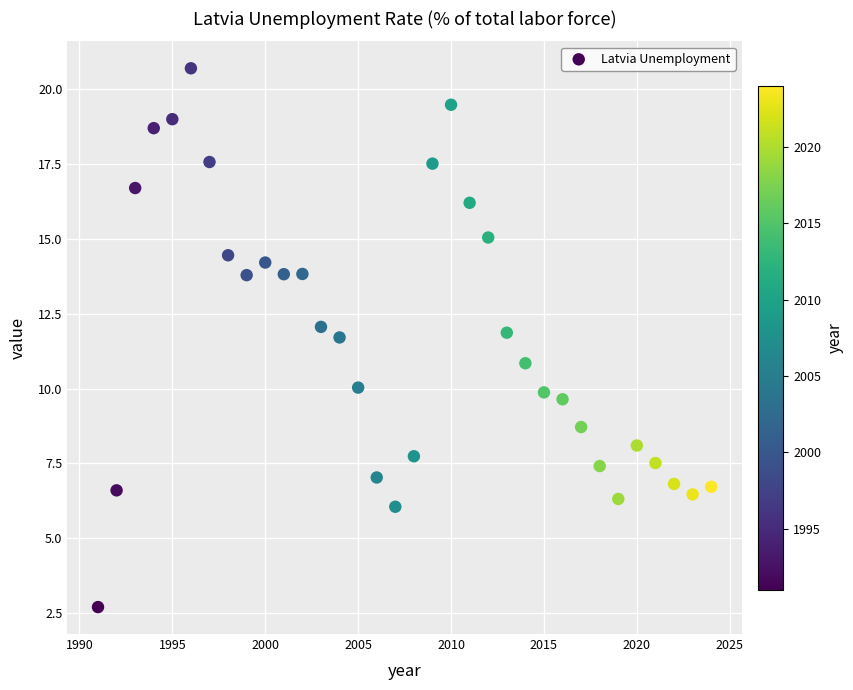

What is the range of X values (max minus min)?

33.0